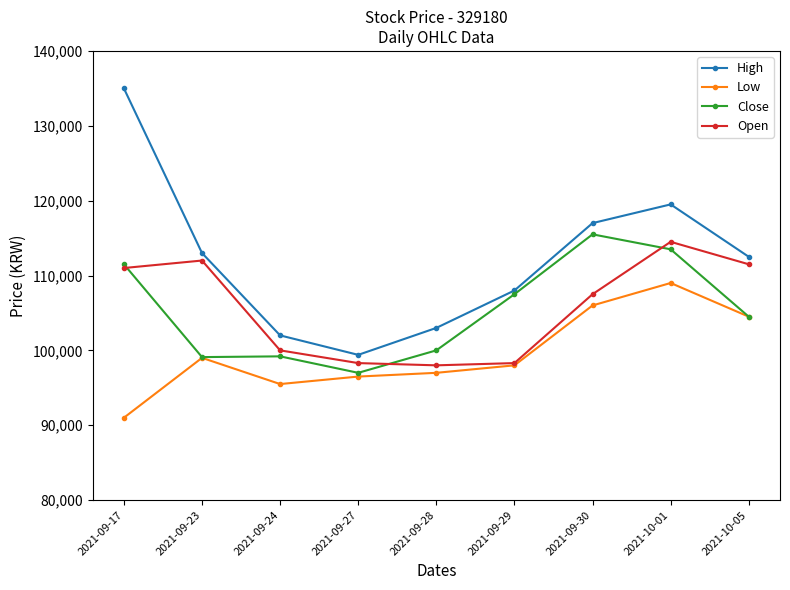

The Open series shows 111500 at 2021-10-05. True or false?

True